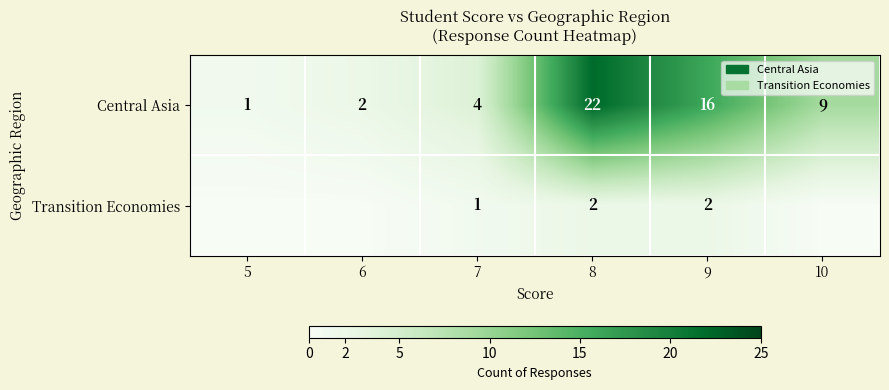

Where is Central Asia nearest to the value 11?

10